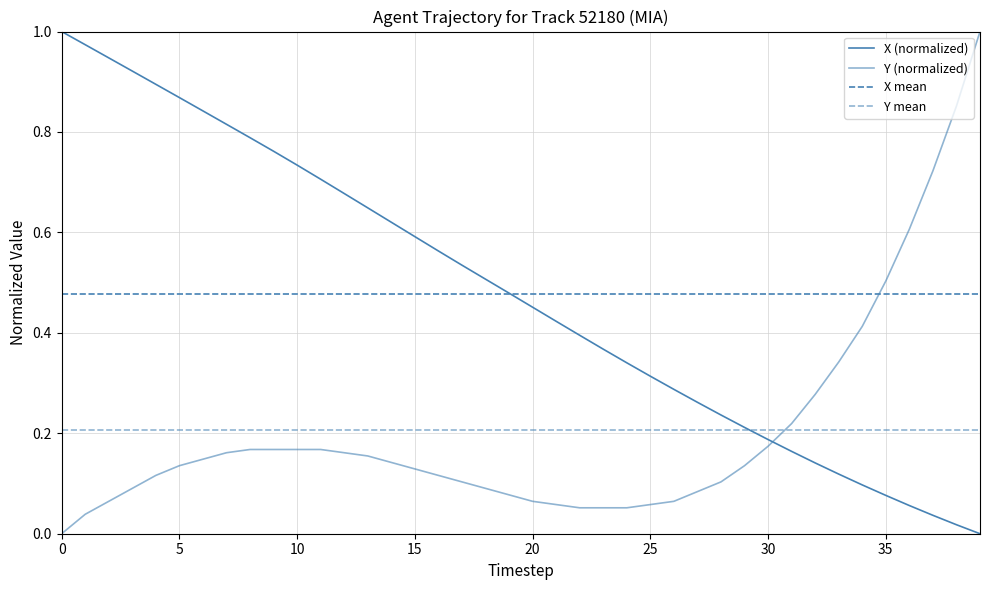

What is the sum of all Y mean values?

8.2